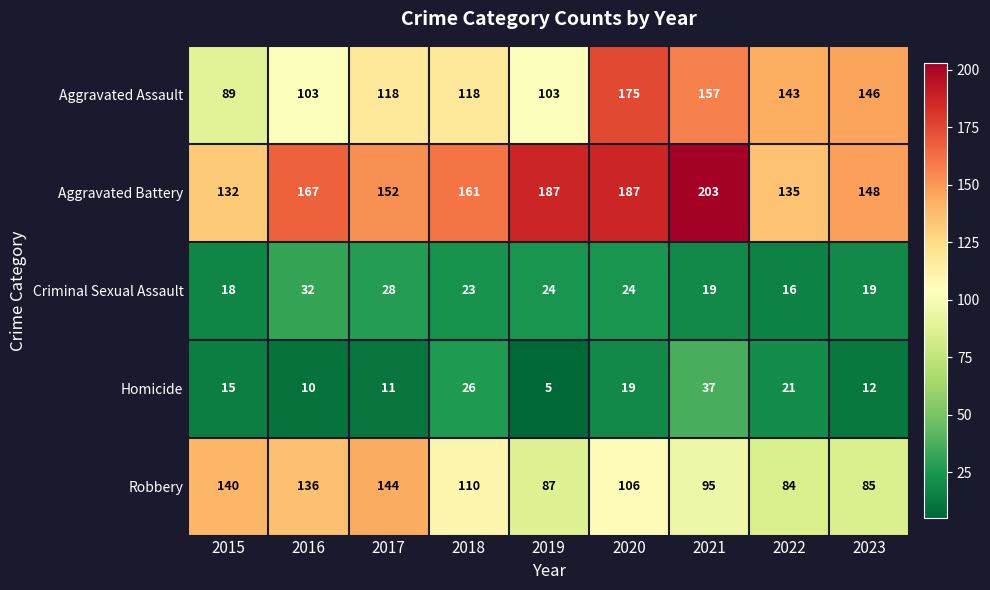

Rank the series at 2021 from highest to lowest value.

Aggravated Battery, Aggravated Assault, Robbery, Homicide, Criminal Sexual Assault